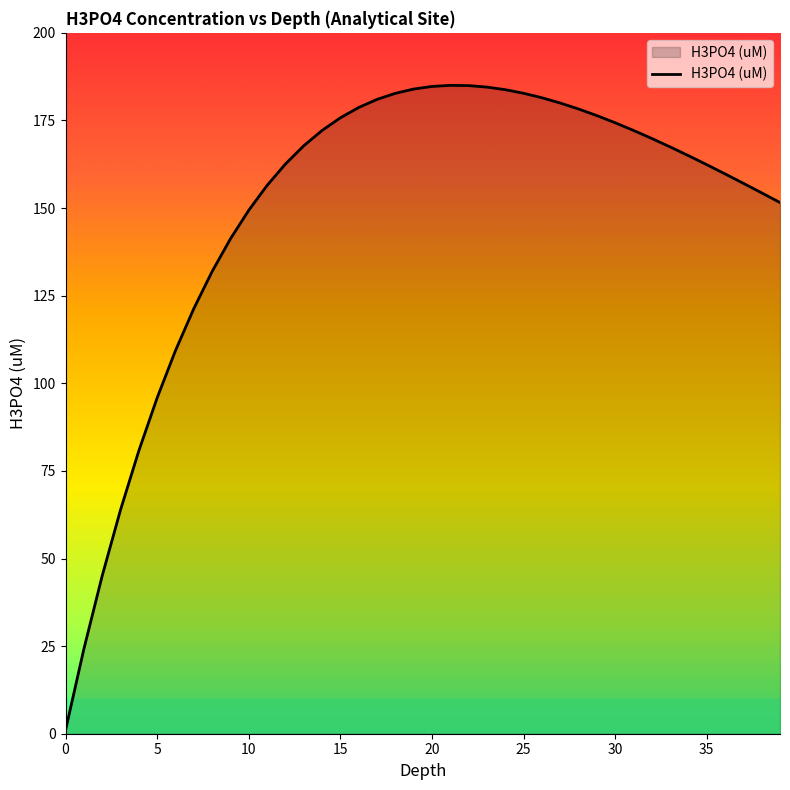

What is the greatest value displayed?

185.0